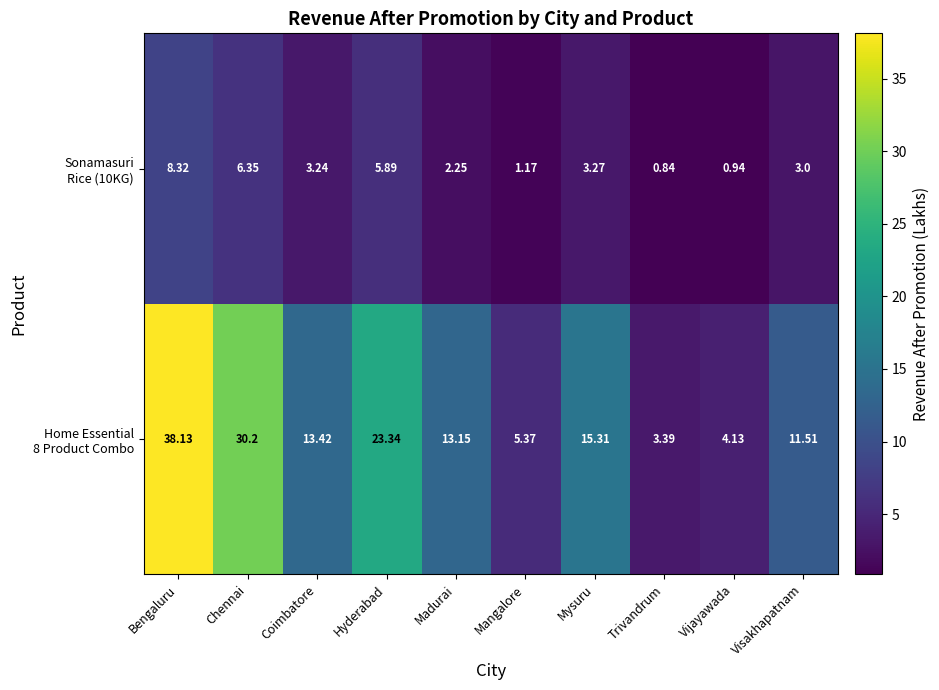

Which category has the highest value across all series?

Bengaluru